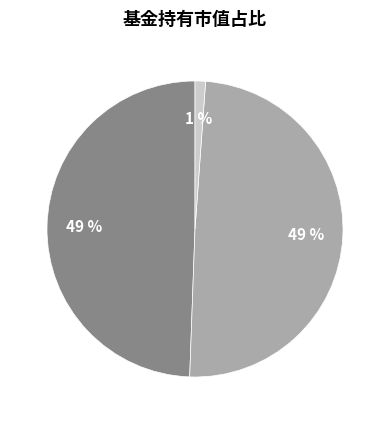

Is there a majority slice in this chart?

No